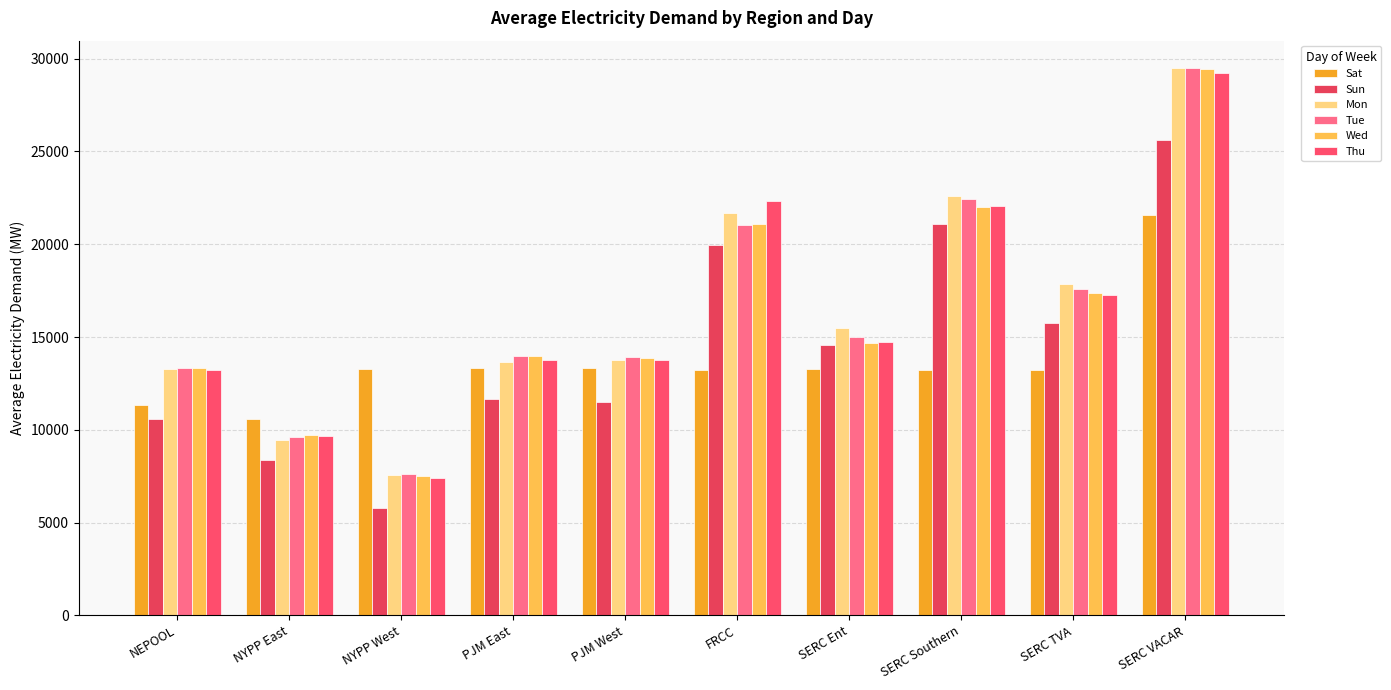

What are all the series names shown in the legend?

Sat, Sun, Mon, Tue, Wed, Thu